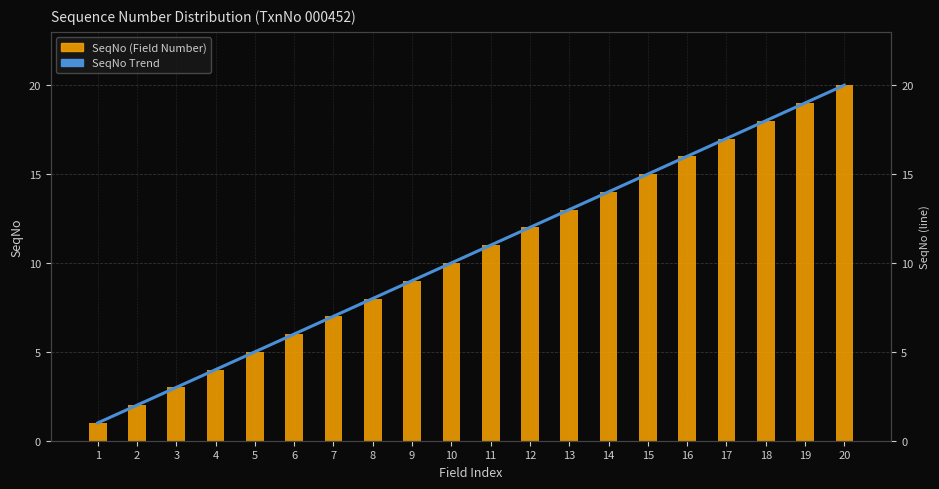

What is the value of the SeqNo Trend bar at the 13th from the left?

13